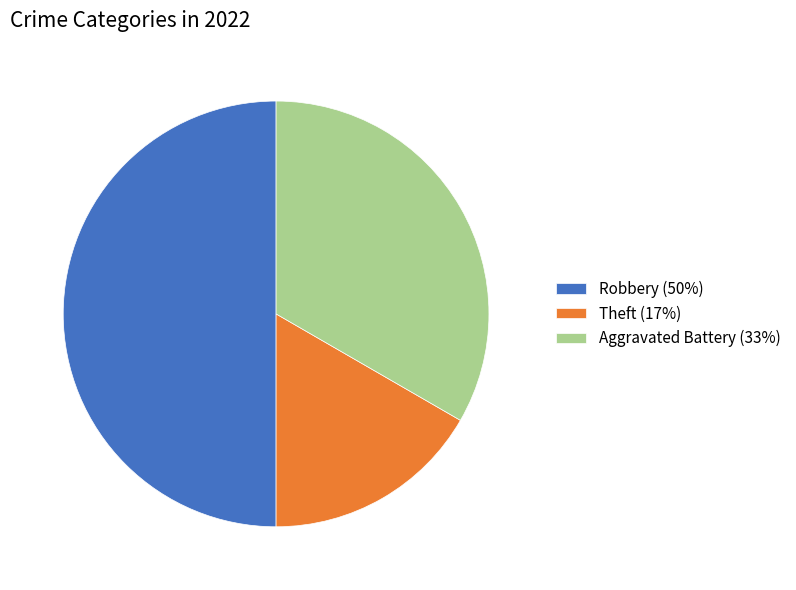

The Theft (17%) slice represents 17% of the pie. True or false?

True